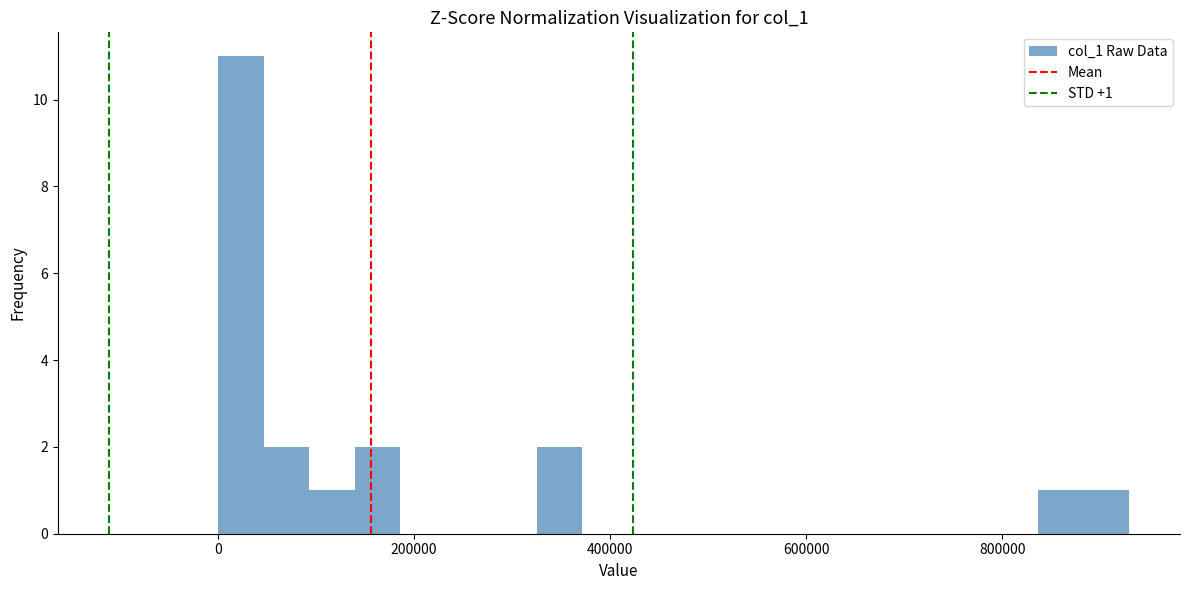

Around what value on the x-axis is the tallest bar? Give the approximate position of its centre, as read against the axis.

20000